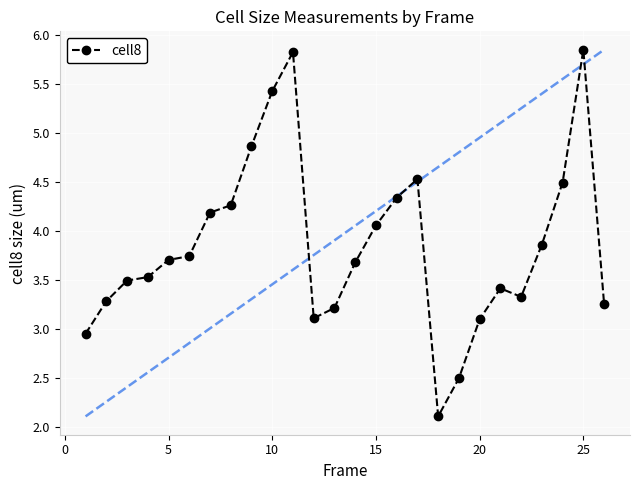

True or false: the data has more than 2 interior local peaks.

True